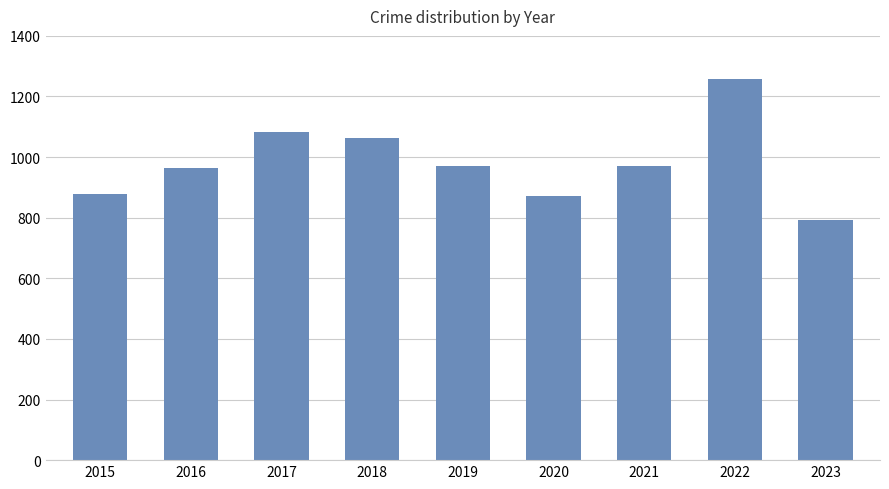

What is the change in value from 2017 to 2019?

-110